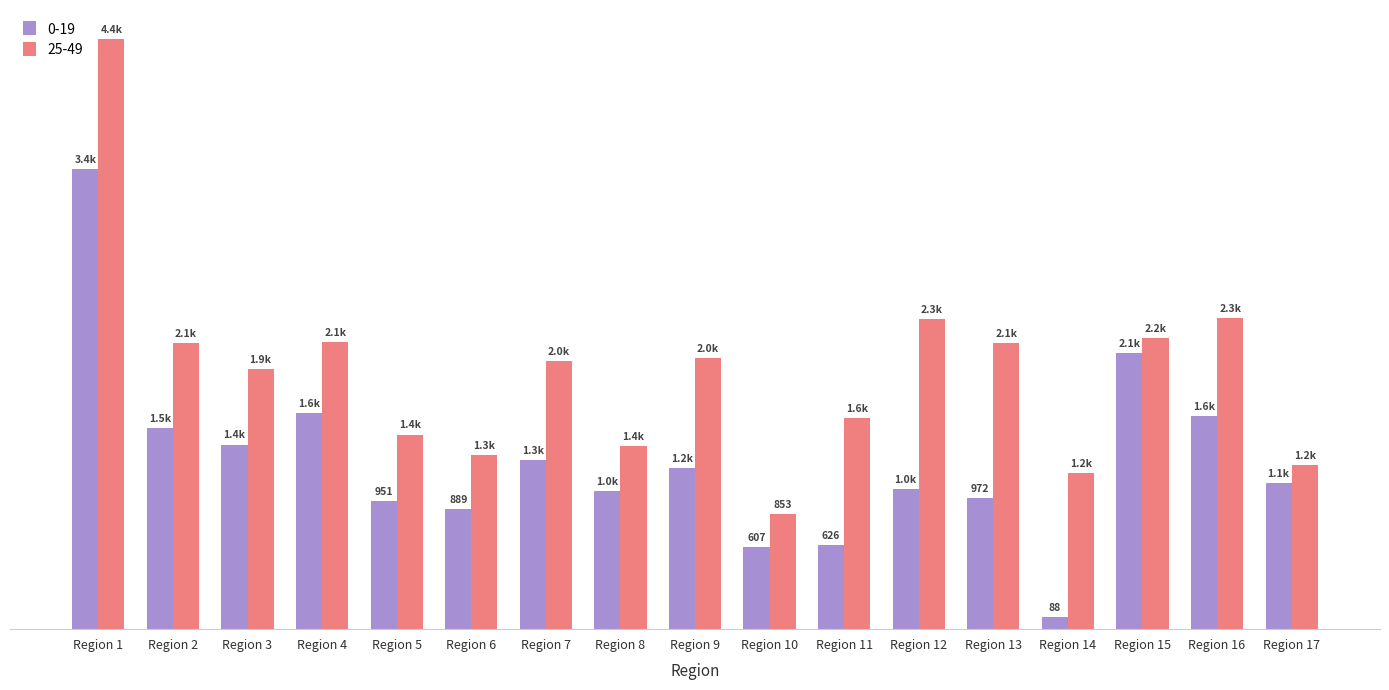

What is the difference between the maximum and minimum values in the 25-49 series?

3525